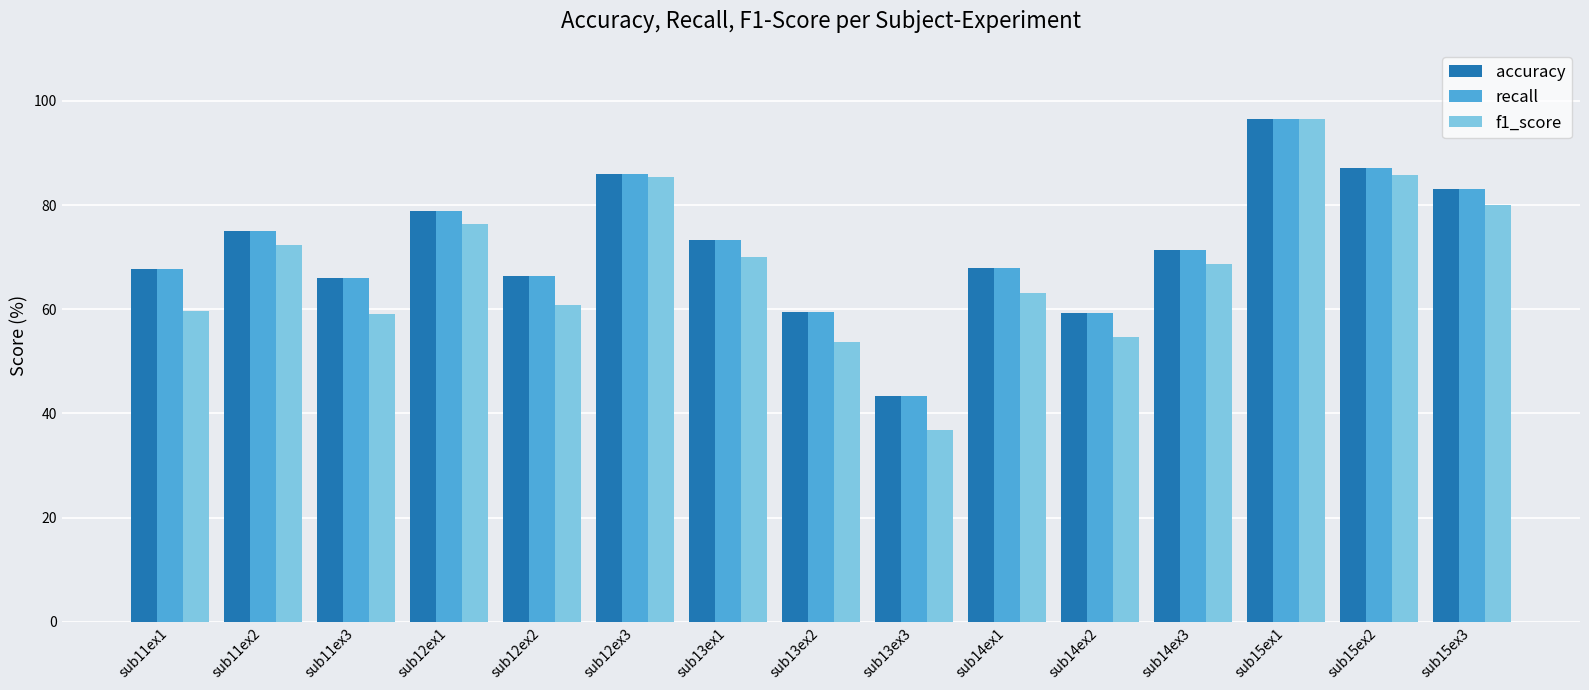

What value does the f1_score series have at sub14ex1?

63.0